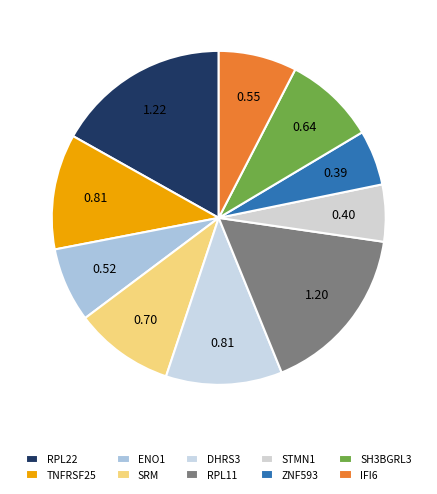

How many slices are in this pie chart?

10